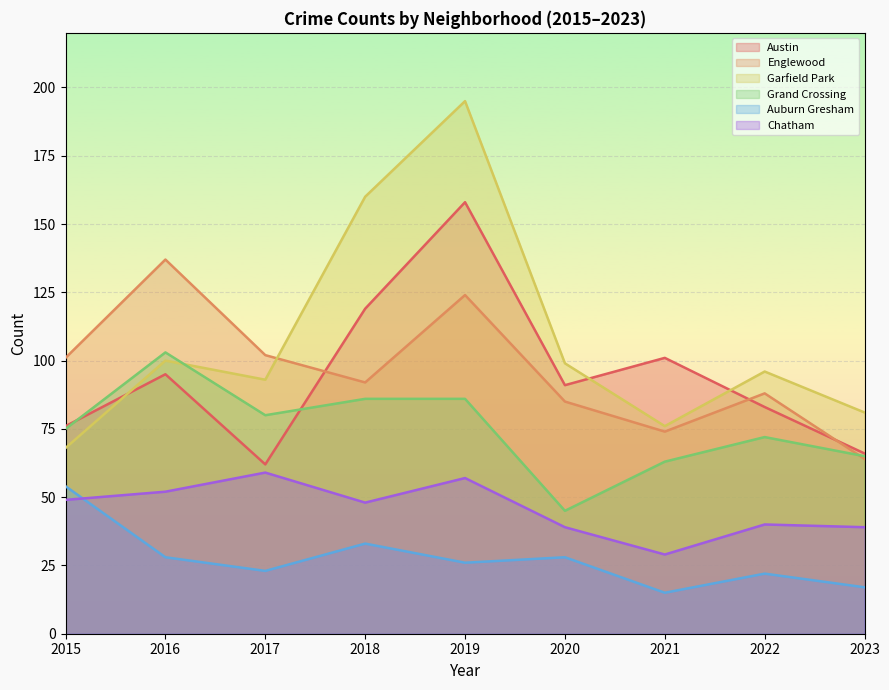

The value of Austin at 2022 is 142. True or false?

False